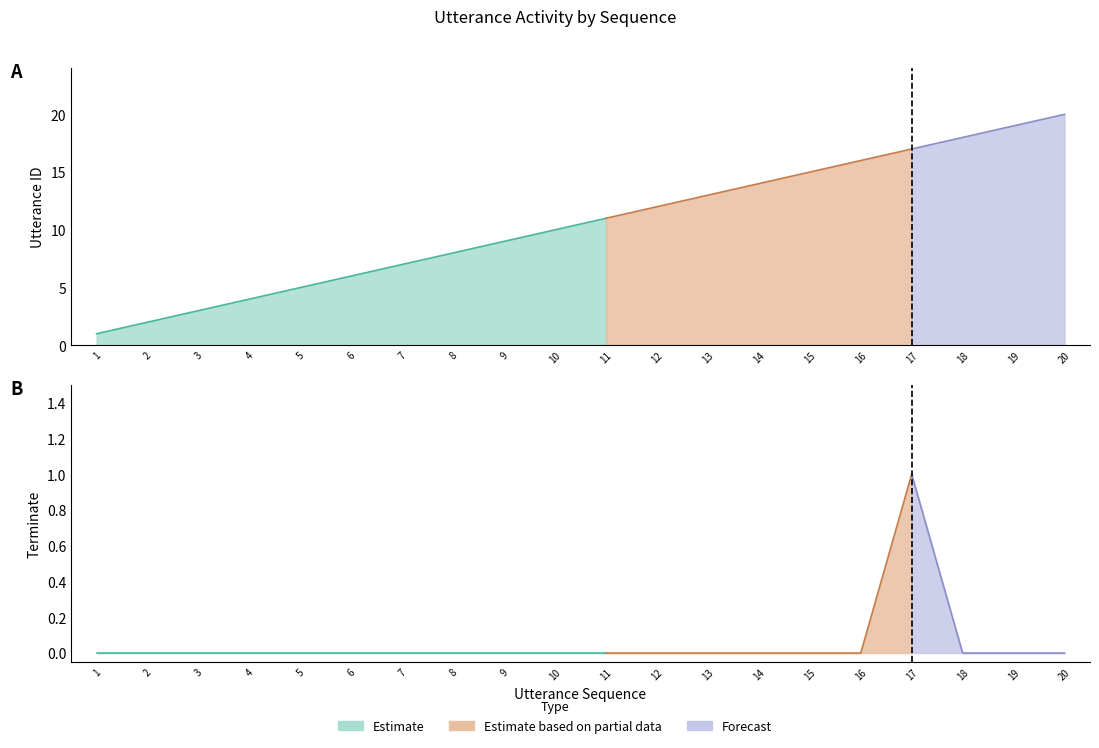

Is it true that utterance_id equals 1 at 5?

False